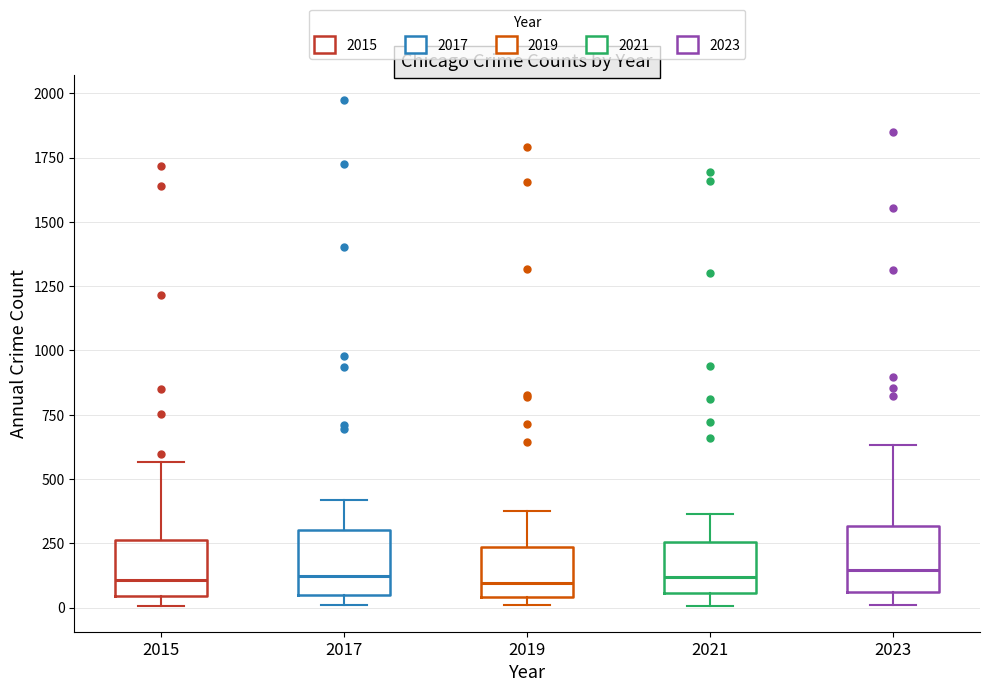

Where is the upper edge of the box at x = 2019 on the y-axis? The values are not printed on the chart, so give them approximately, as read against the axis.

250